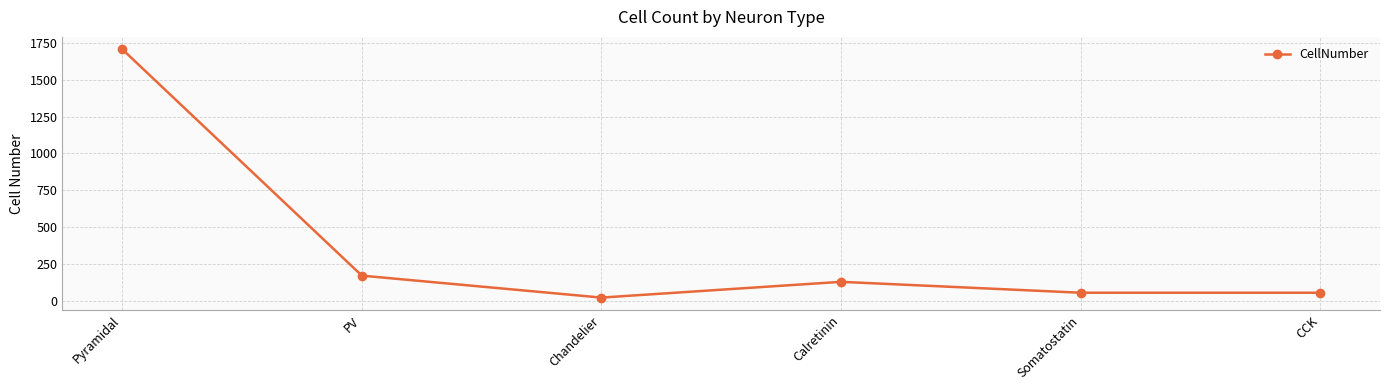

How many data points does each series have?

6